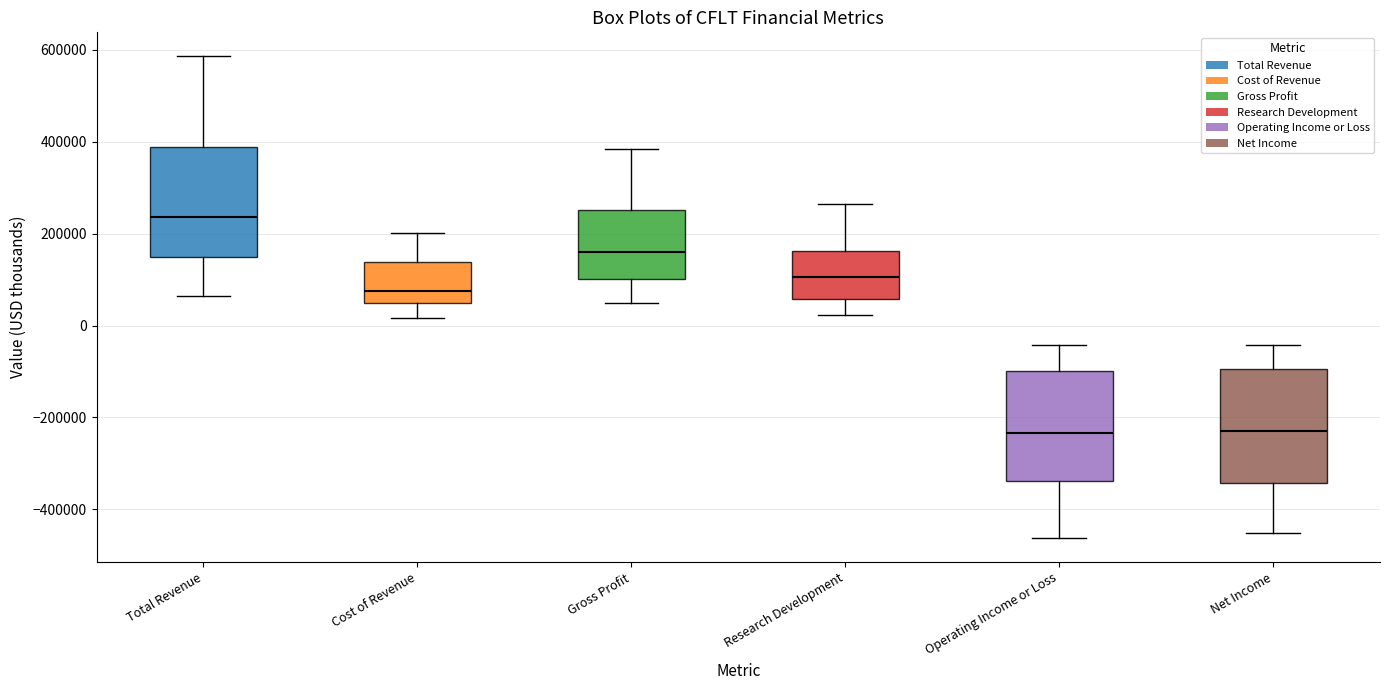

Reading left to right, read every box against the y-axis: the position of its median line, the range the box covers, and the ends of its whiskers. The values are not printed on the chart, so give them approximately, as read against the axis.

Total Revenue: median 240000, box 140000 to 380000, whiskers 60000 to 580000
Cost of Revenue: median 80000, box 40000 to 140000, whiskers 20000 to 200000
Gross Profit: median 160000, box 100000 to 260000, whiskers 40000 to 380000
Research Development: median 100000, box 60000 to 160000, whiskers 20000 to 260000
Operating Income or Loss: median -240000, box -340000 to -100000, whiskers -460000 to -40000
Net Income: median -220000, box -340000 to -100000, whiskers -460000 to -40000